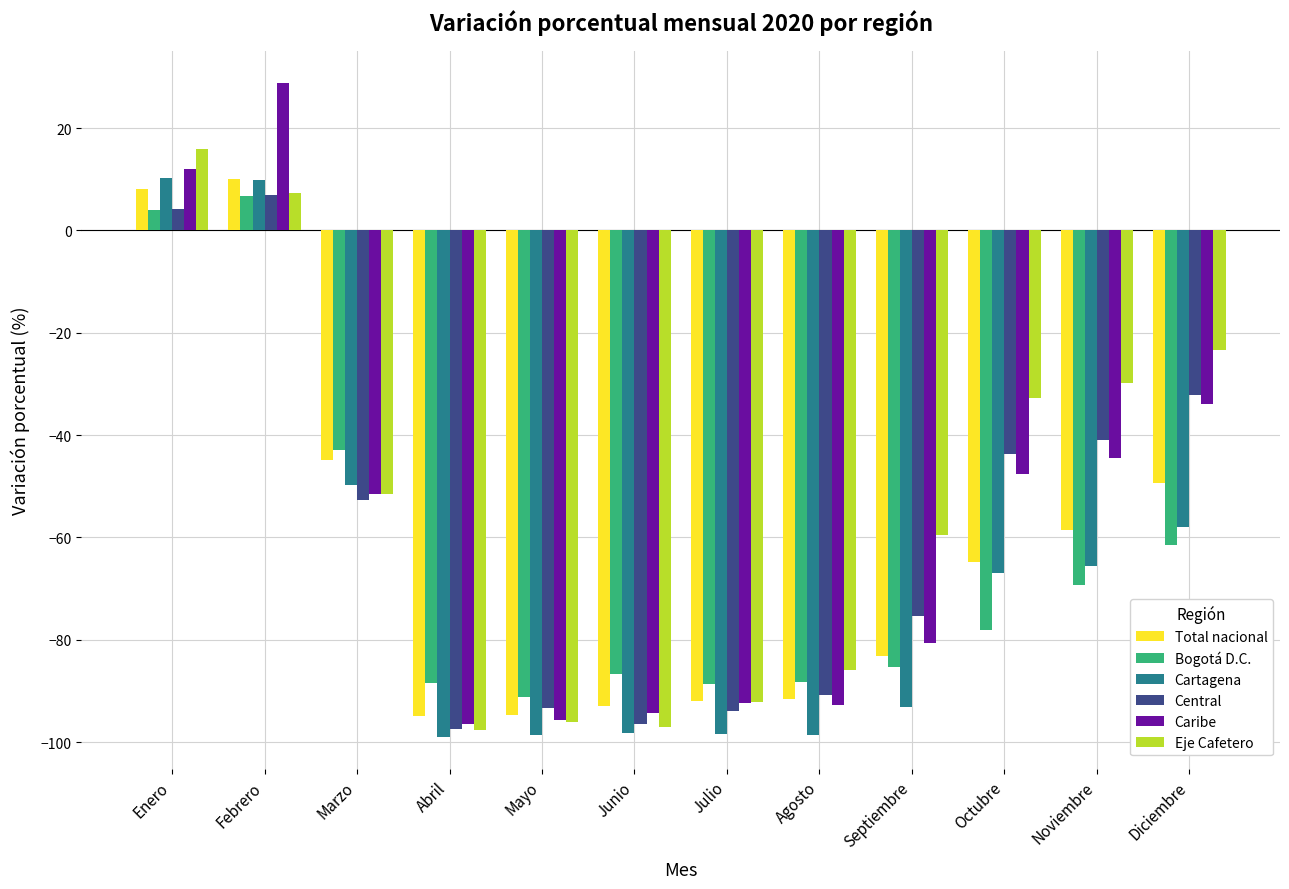

What is the total value across all series at Noviembre?

-308.7